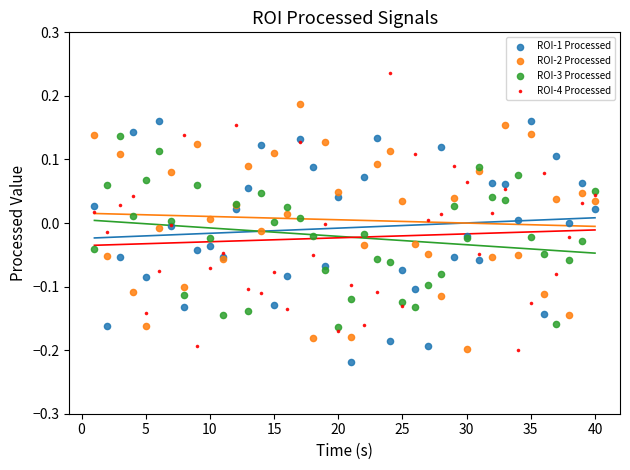

Which series reaches the maximum Y coordinate?

ROI-4 Processed